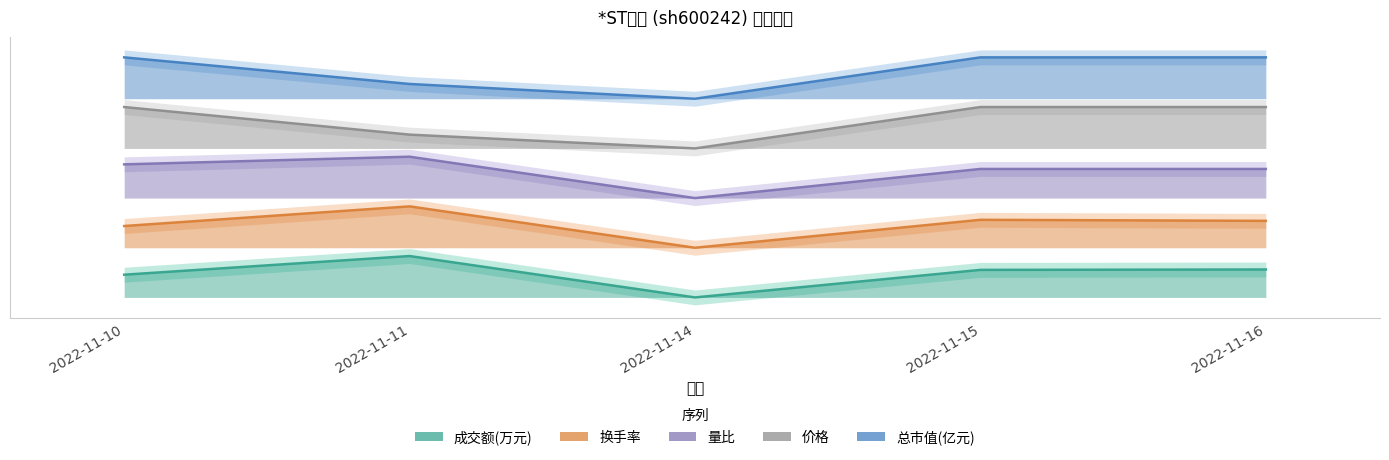

Between 2022-11-10 and 2022-11-11, which series saw the biggest shift?

价格